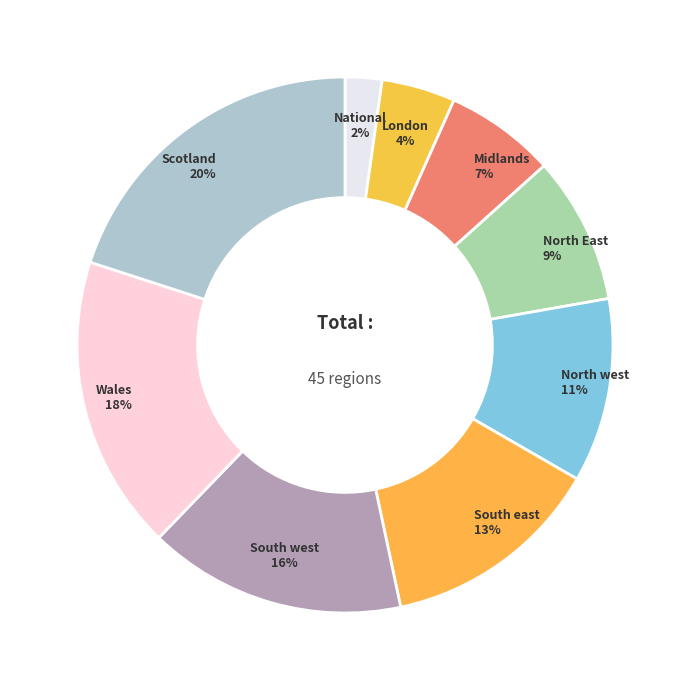

Rank the categories by value from highest to lowest.

Scotland, Wales, South west, South east, North west, North East, Midlands, London, National